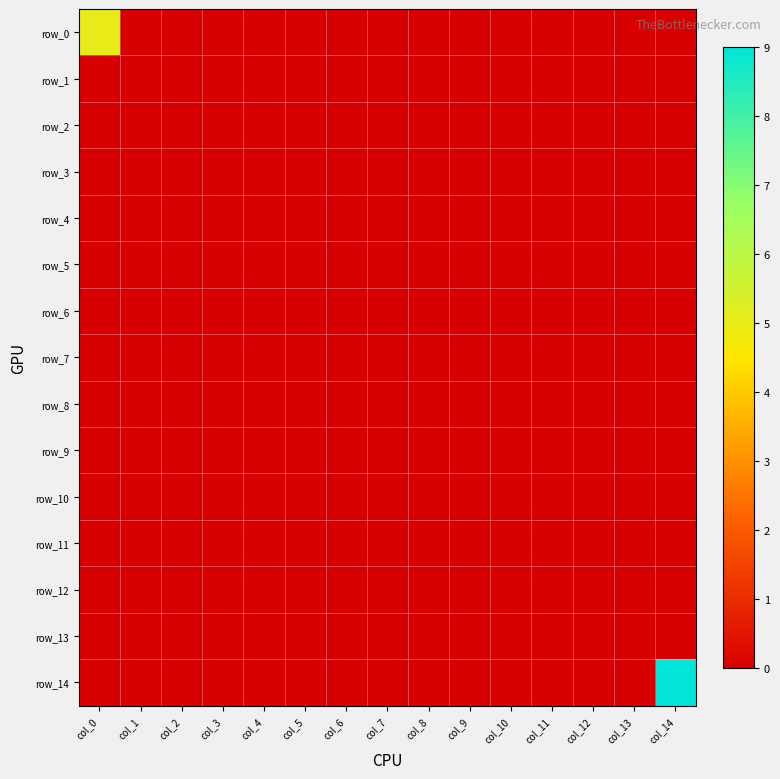

Reading right to left, extract all data points from this chart.

row_0: col_14=0	col_13=0	col_12=0	col_11=0	col_10=0	col_9=0	col_8=0	col_7=0	col_6=0	col_5=0	col_4=0	col_3=0	col_2=0	col_1=0	col_0=5
row_1: col_14=0	col_13=0	col_12=0	col_11=0	col_10=0	col_9=0	col_8=0	col_7=0	col_6=0	col_5=0	col_4=0	col_3=0	col_2=0	col_1=0	col_0=0
row_2: col_14=0	col_13=0	col_12=0	col_11=0	col_10=0	col_9=0	col_8=0	col_7=0	col_6=0	col_5=0	col_4=0	col_3=0	col_2=0	col_1=0	col_0=0
row_3: col_14=0	col_13=0	col_12=0	col_11=0	col_10=0	col_9=0	col_8=0	col_7=0	col_6=0	col_5=0	col_4=0	col_3=0	col_2=0	col_1=0	col_0=0
row_4: col_14=0	col_13=0	col_12=0	col_11=0	col_10=0	col_9=0	col_8=0	col_7=0	col_6=0	col_5=0	col_4=0	col_3=0	col_2=0	col_1=0	col_0=0
row_5: col_14=0	col_13=0	col_12=0	col_11=0	col_10=0	col_9=0	col_8=0	col_7=0	col_6=0	col_5=0	col_4=0	col_3=0	col_2=0	col_1=0	col_0=0
row_6: col_14=0	col_13=0	col_12=0	col_11=0	col_10=0	col_9=0	col_8=0	col_7=0	col_6=0	col_5=0	col_4=0	col_3=0	col_2=0	col_1=0	col_0=0
row_7: col_14=0	col_13=0	col_12=0	col_11=0	col_10=0	col_9=0	col_8=0	col_7=0	col_6=0	col_5=0	col_4=0	col_3=0	col_2=0	col_1=0	col_0=0
row_8: col_14=0	col_13=0	col_12=0	col_11=0	col_10=0	col_9=0	col_8=0	col_7=0	col_6=0	col_5=0	col_4=0	col_3=0	col_2=0	col_1=0	col_0=0
row_9: col_14=0	col_13=0	col_12=0	col_11=0	col_10=0	col_9=0	col_8=0	col_7=0	col_6=0	col_5=0	col_4=0	col_3=0	col_2=0	col_1=0	col_0=0
row_10: col_14=0	col_13=0	col_12=0	col_11=0	col_10=0	col_9=0	col_8=0	col_7=0	col_6=0	col_5=0	col_4=0	col_3=0	col_2=0	col_1=0	col_0=0
row_11: col_14=0	col_13=0	col_12=0	col_11=0	col_10=0	col_9=0	col_8=0	col_7=0	col_6=0	col_5=0	col_4=0	col_3=0	col_2=0	col_1=0	col_0=0
row_12: col_14=0	col_13=0	col_12=0	col_11=0	col_10=0	col_9=0	col_8=0	col_7=0	col_6=0	col_5=0	col_4=0	col_3=0	col_2=0	col_1=0	col_0=0
row_13: col_14=0	col_13=0	col_12=0	col_11=0	col_10=0	col_9=0	col_8=0	col_7=0	col_6=0	col_5=0	col_4=0	col_3=0	col_2=0	col_1=0	col_0=0
row_14: col_14=9	col_13=0	col_12=0	col_11=0	col_10=0	col_9=0	col_8=0	col_7=0	col_6=0	col_5=0	col_4=0	col_3=0	col_2=0	col_1=0	col_0=0